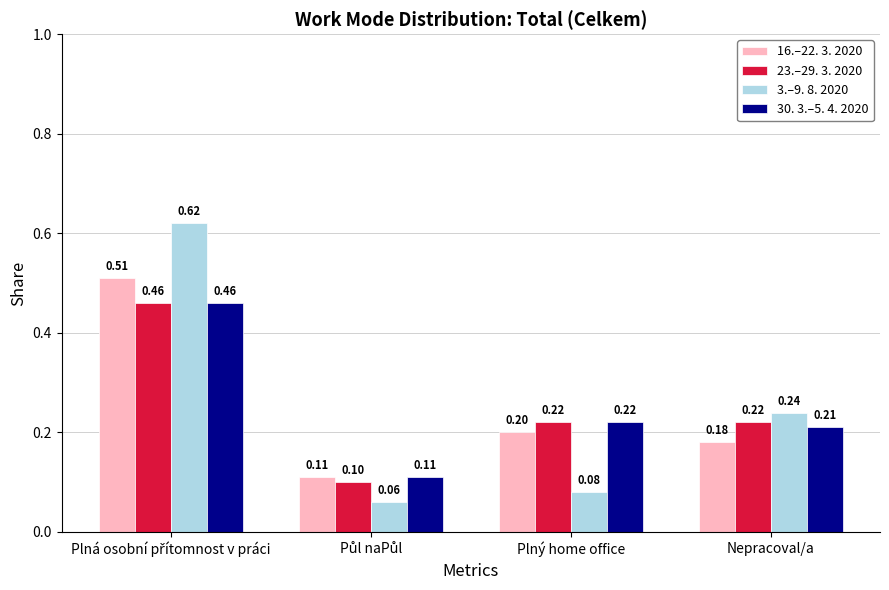

How many bars are there in each group?

4